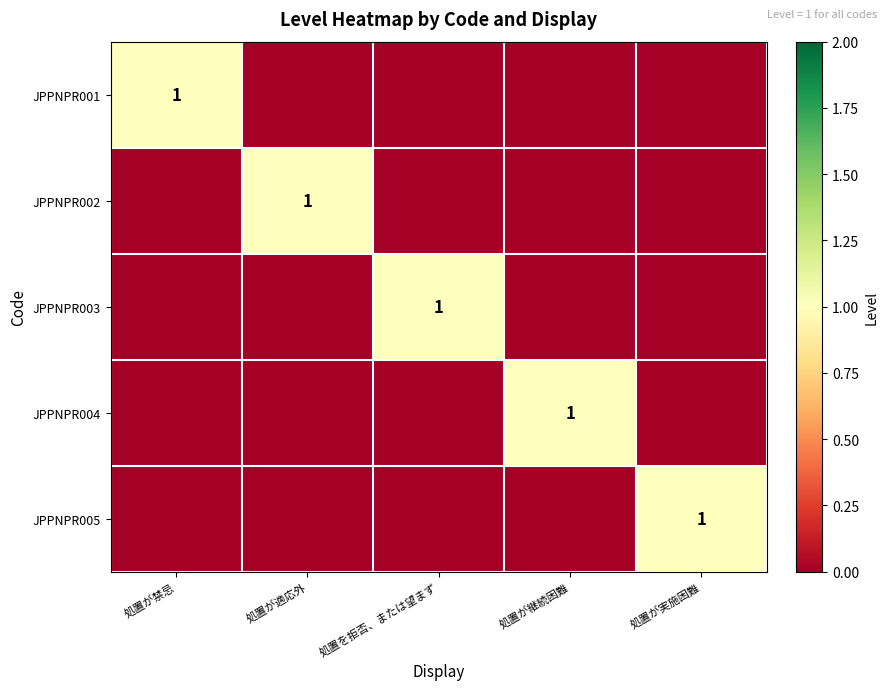

What is the difference between the highest and lowest values at 処置が適応外?

1